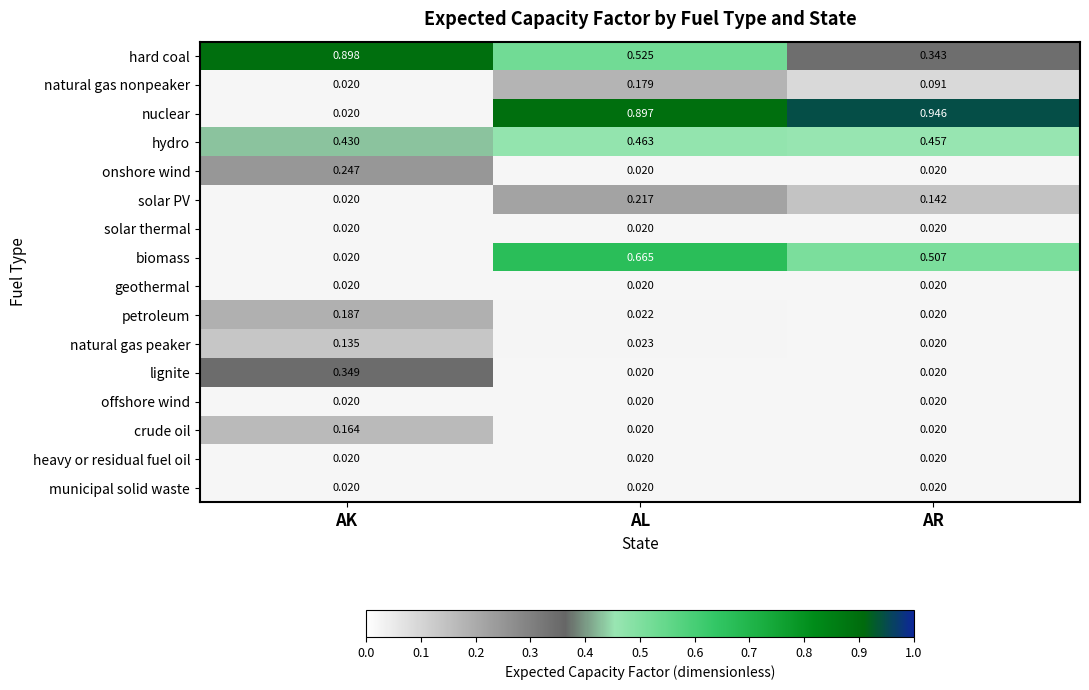

Between AK and AL, which series saw the biggest shift?

nuclear